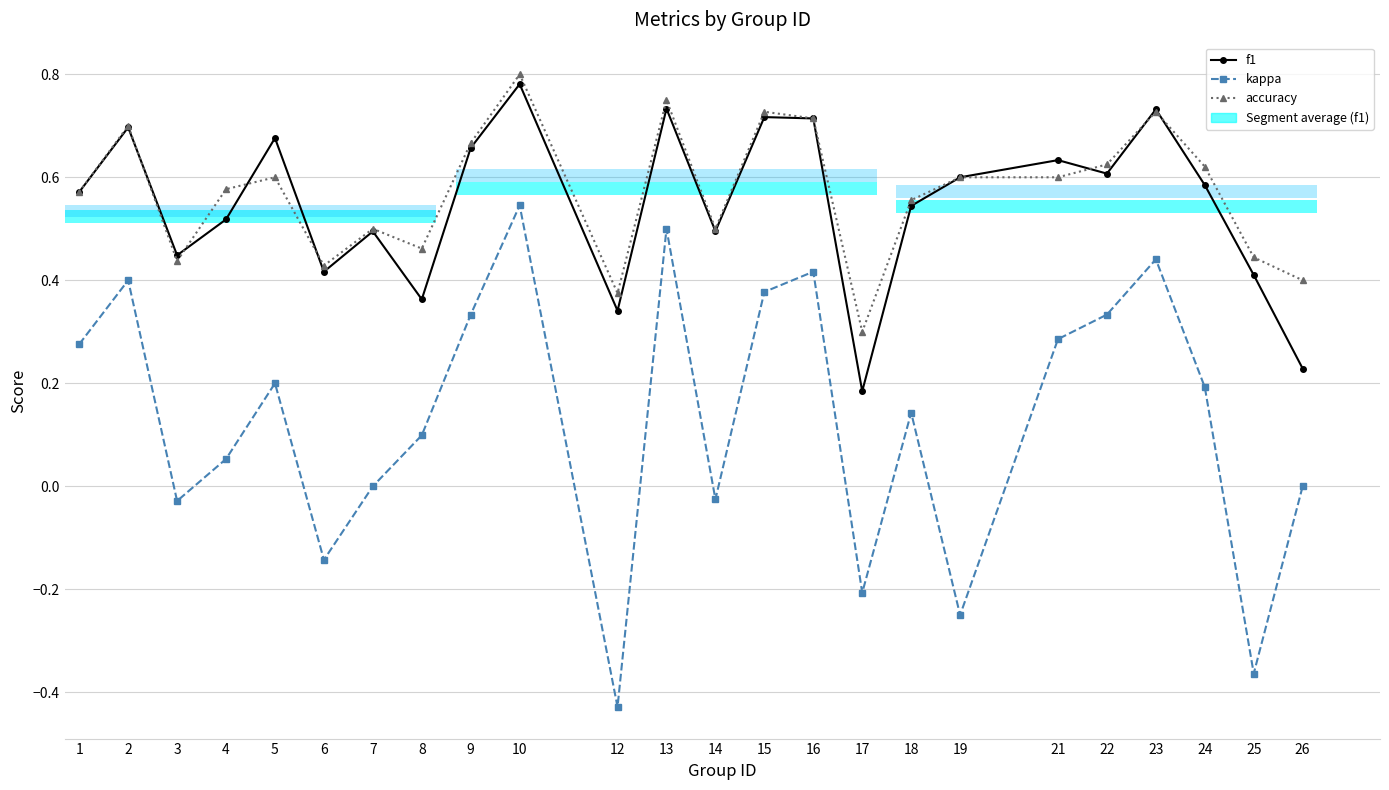

What is the average value of the f1 series?

0.5